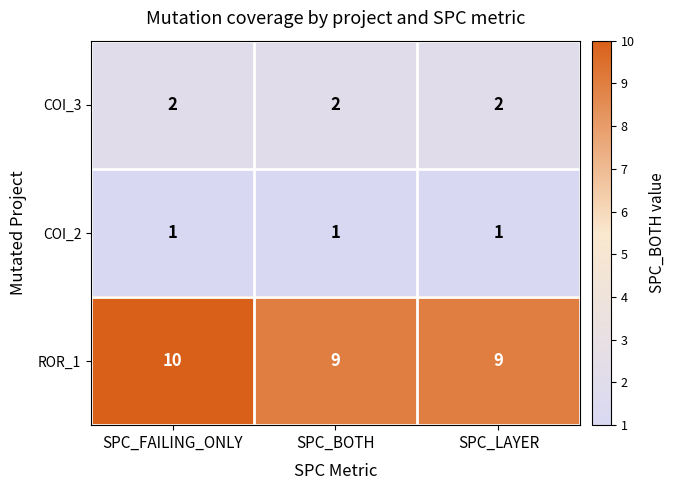

The value of ROR_1 at SPC_BOTH is 4. True or false?

False